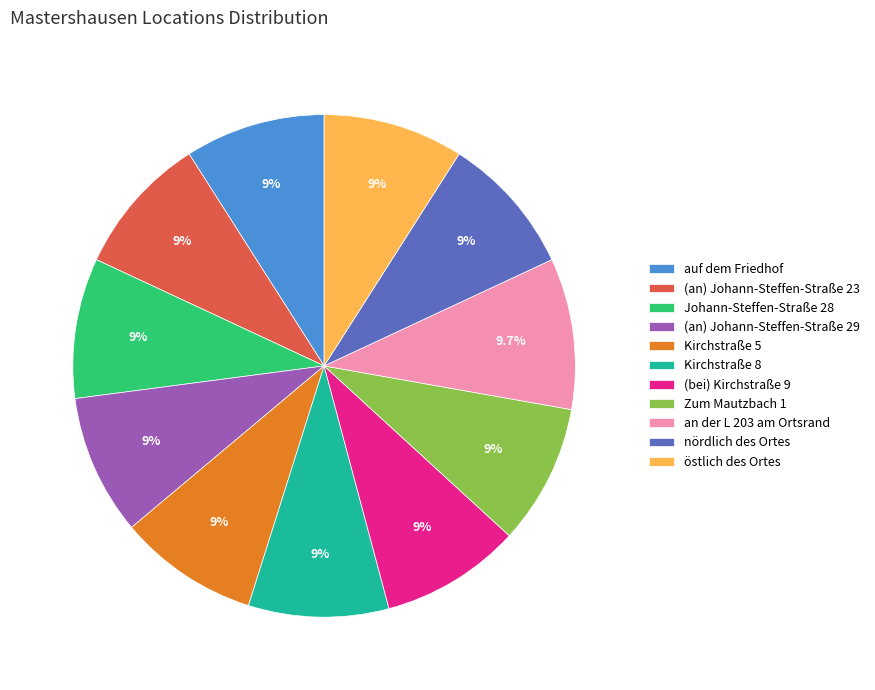

Approximately how many times larger is the value at (an) Johann-Steffen-Straße 23 compared to (an) Johann-Steffen-Straße 29?

1.0